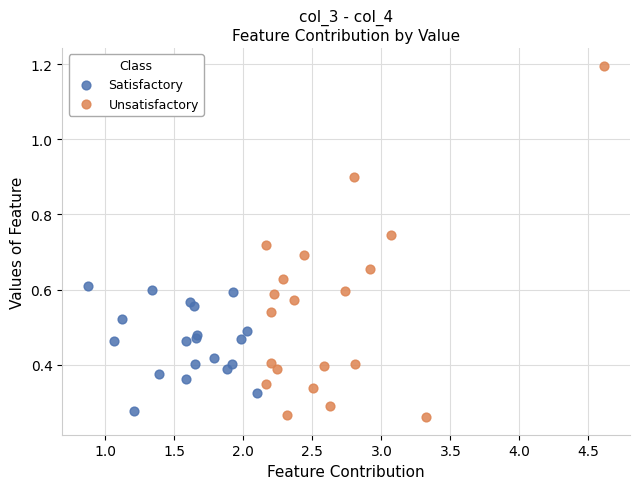

Which series reaches the maximum Y coordinate?

Unsatisfactory